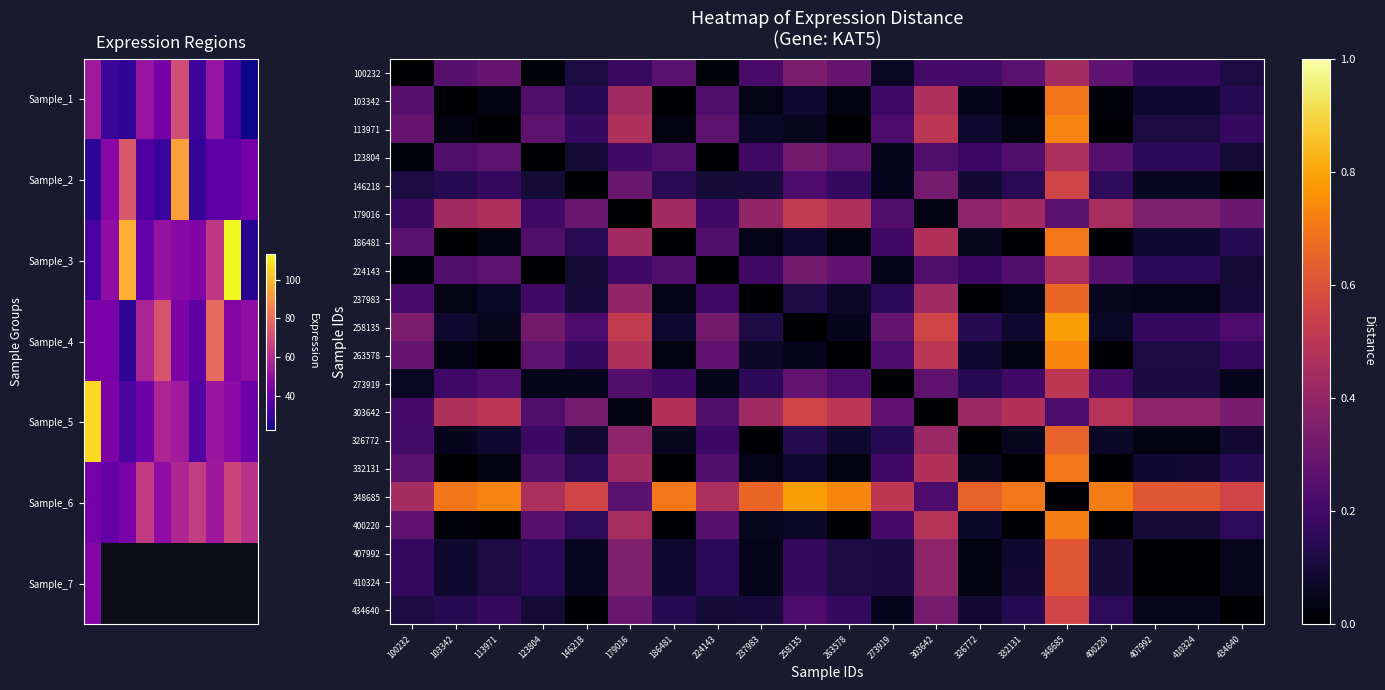

At which label is 224143 closest to 0?

224143